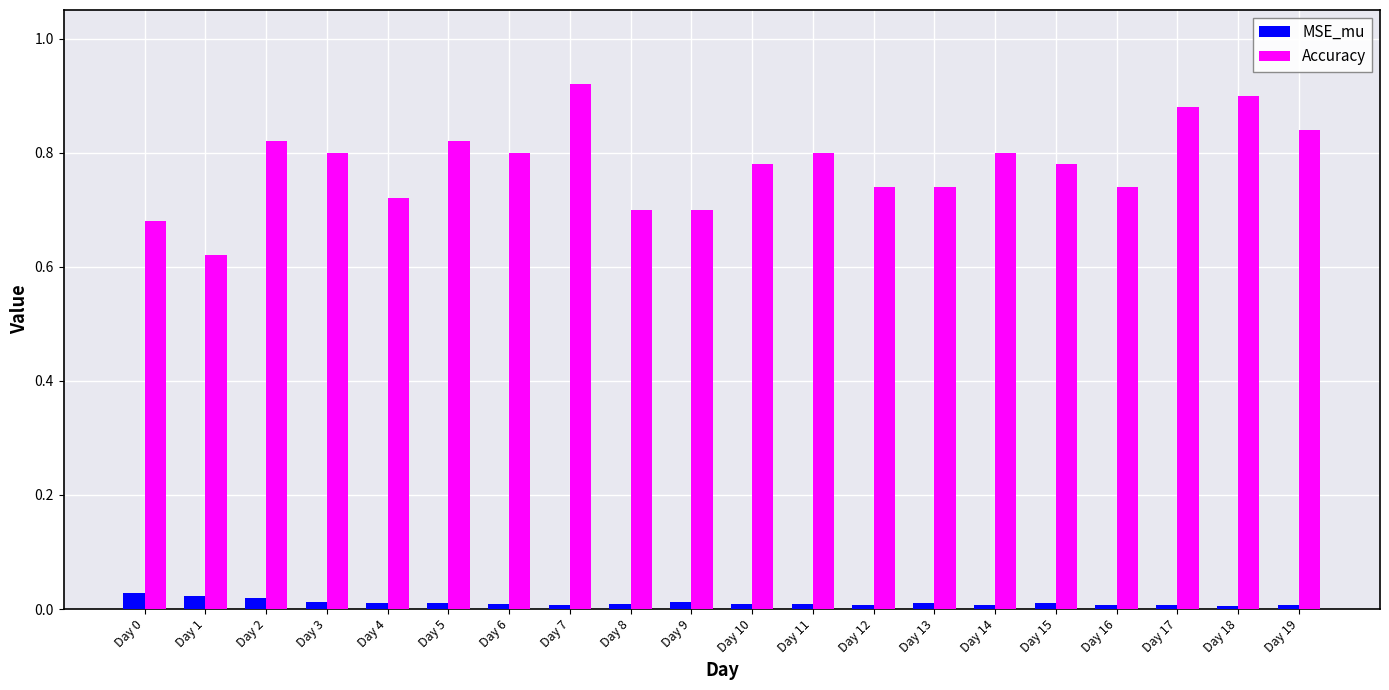

Rank the series by their maximum value, from lowest to highest.

MSE_mu, Accuracy